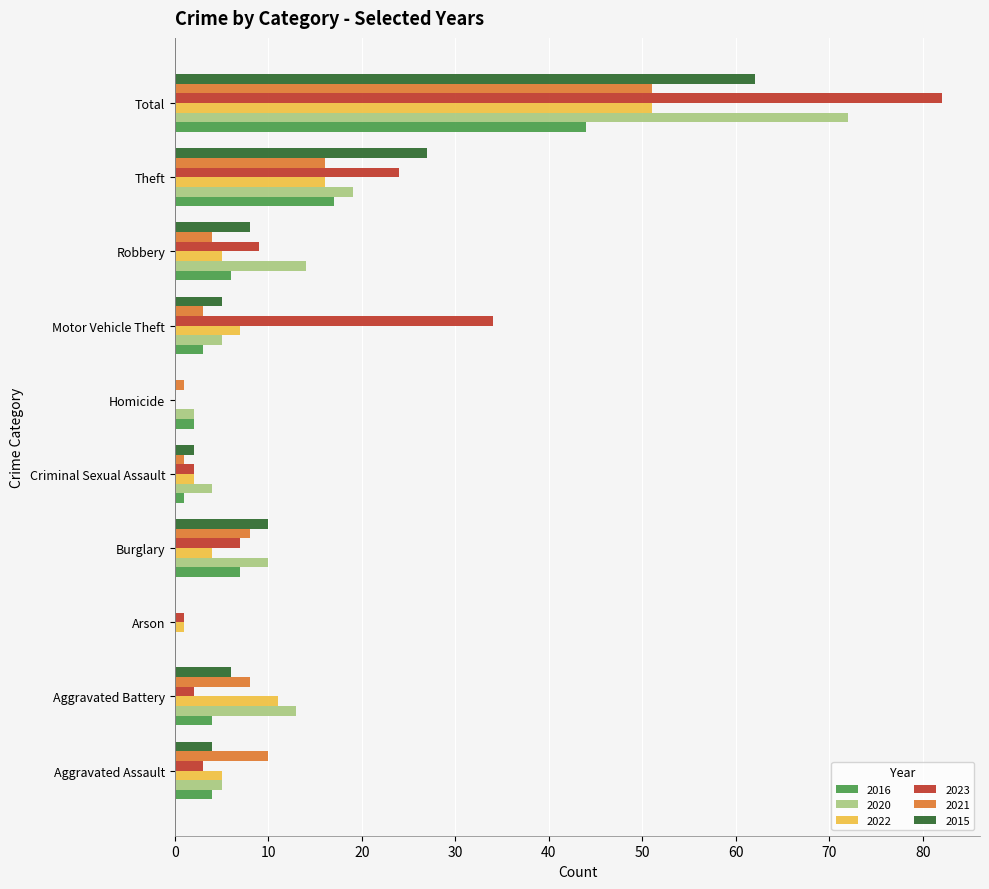

What is the highest value of the 2020 series?

72